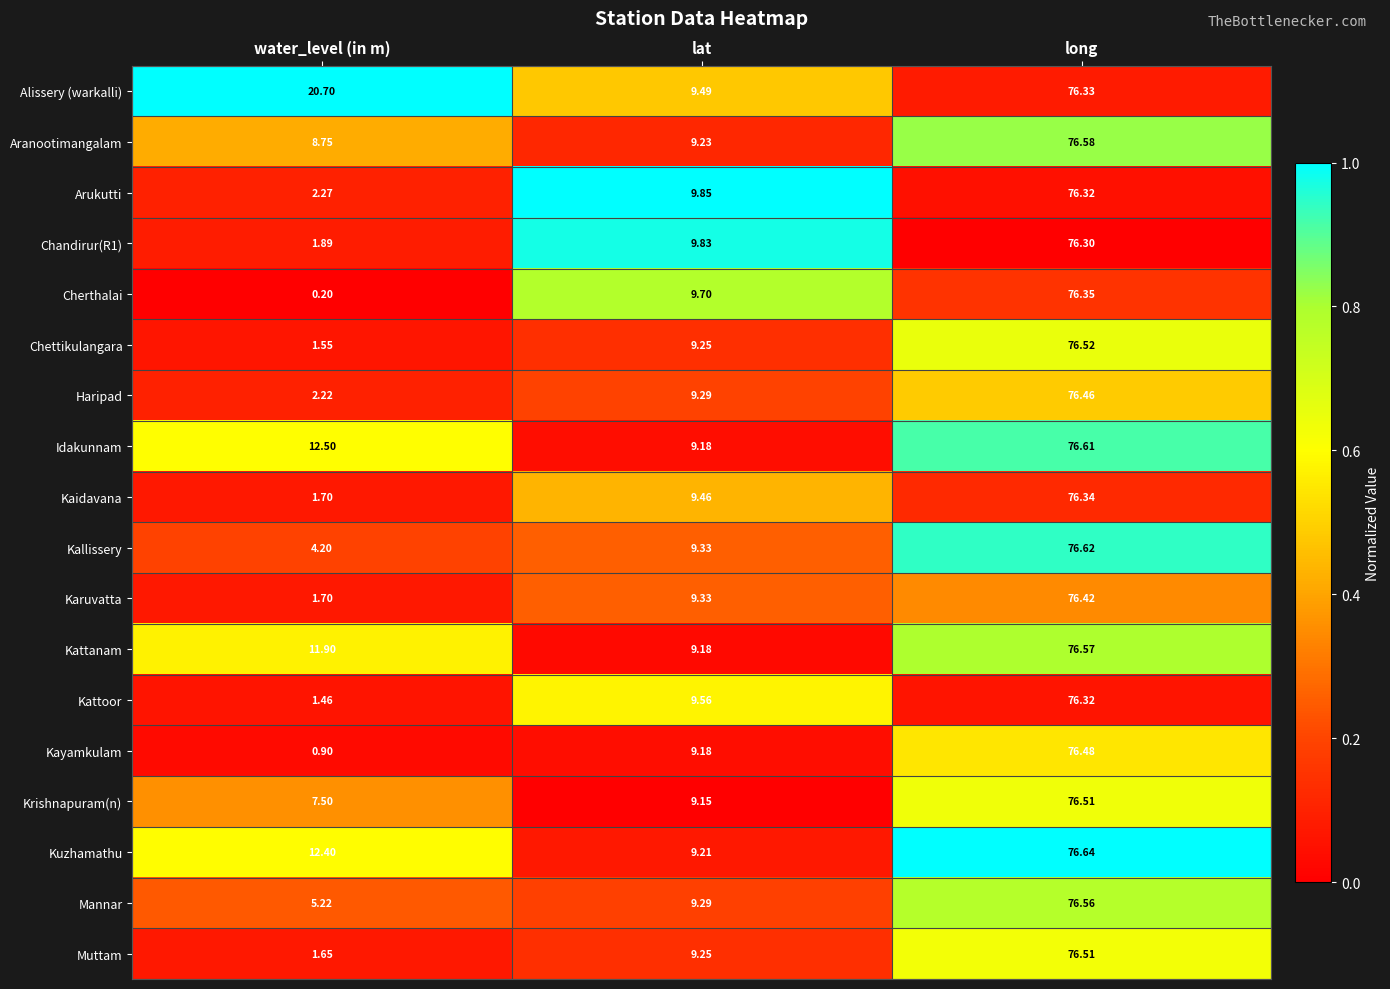

Which series has the largest total across all categories?

Alissery (warkalli)